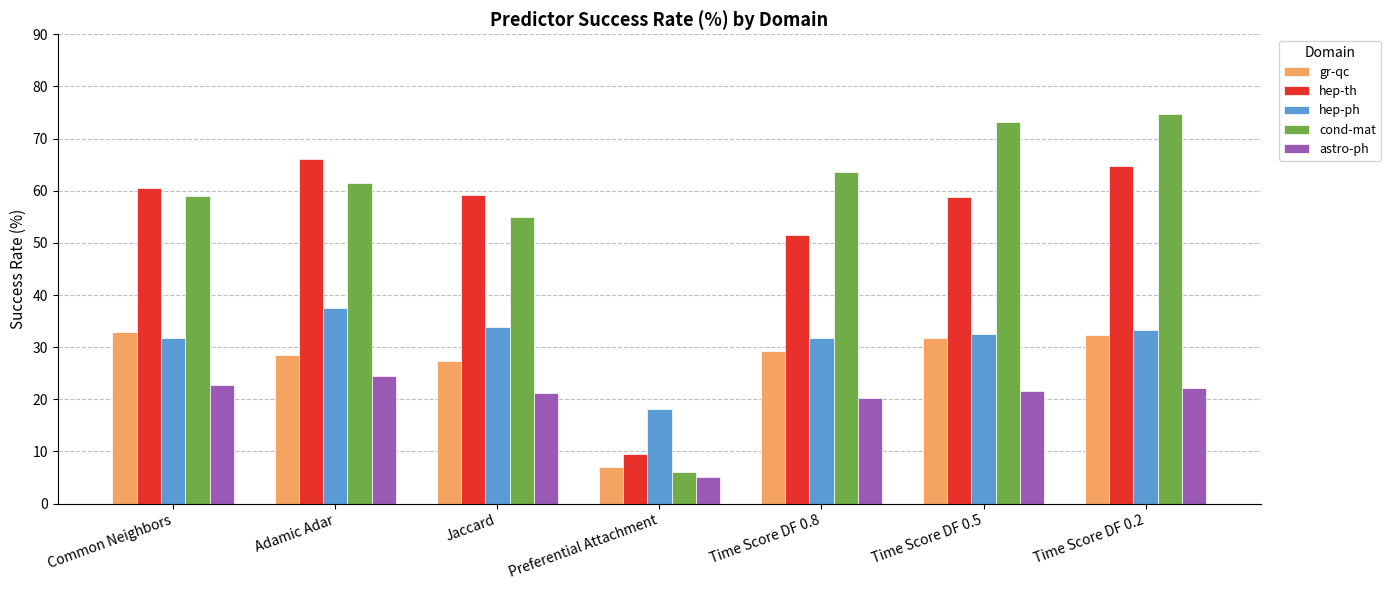

How many bars are there in total?

35